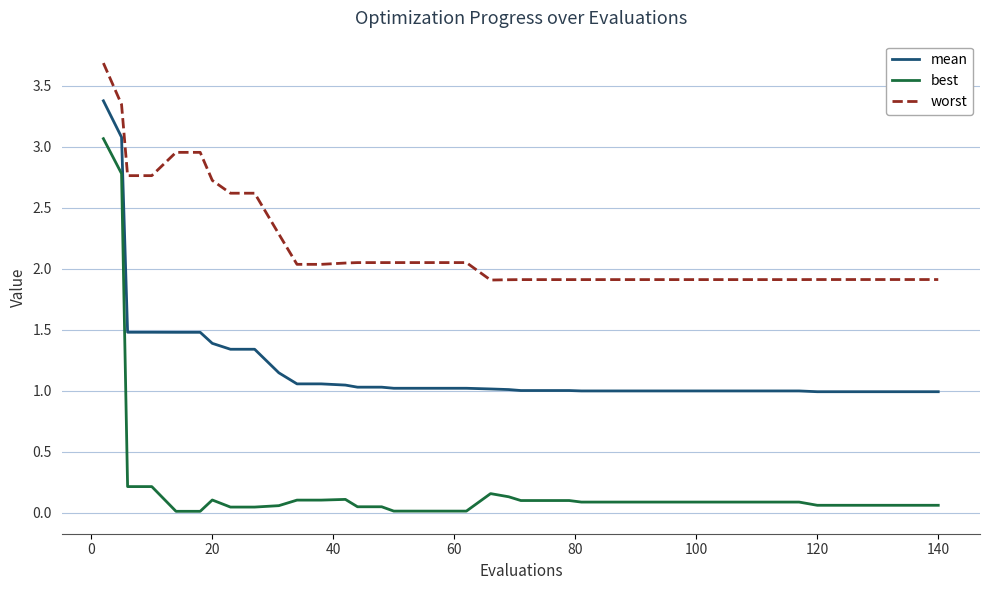

True or false: worst and mean intersect in this chart.

False